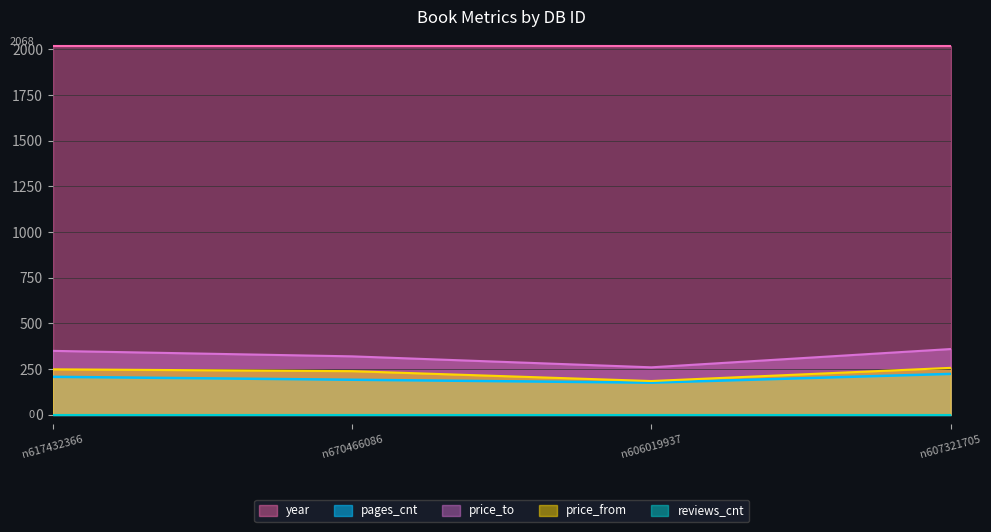

Does the chart display data point markers on the line(s)?

No